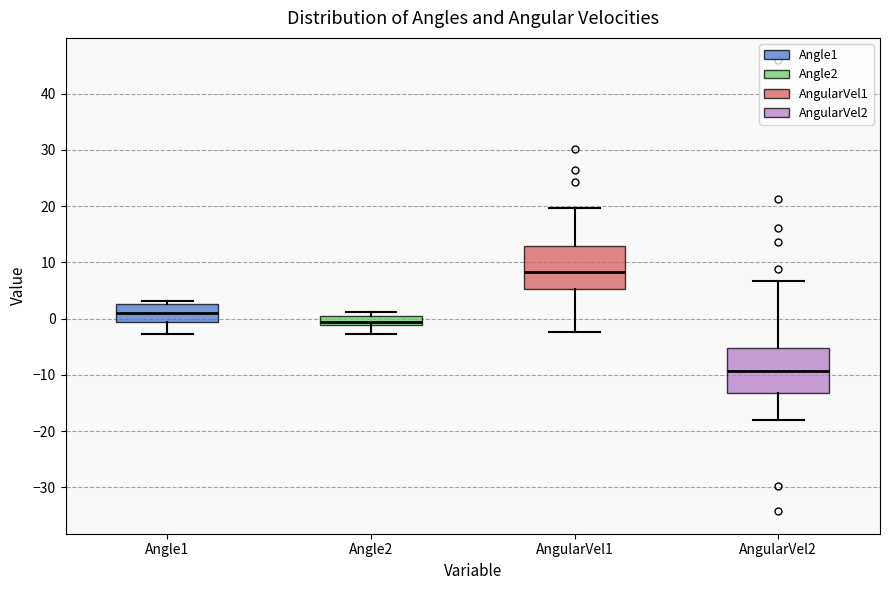

Reading left to right, transcribe this box plot: for each box, give where its median line is, the range the box spans, and where its two whiskers end, as read against the y-axis. The values are not printed on the chart, so give them approximately, as read against the axis.

Angle1: median 1, box -1 to 3, whiskers -3 to 3 (just above the box's upper edge)
Angle2: median -1 (inside the box), box -1 to 0, whiskers -3 to 1
AngularVel1: median 8, box 5 to 13, whiskers -2 to 20
AngularVel2: median -9, box -13 to -5, whiskers -18 to 7